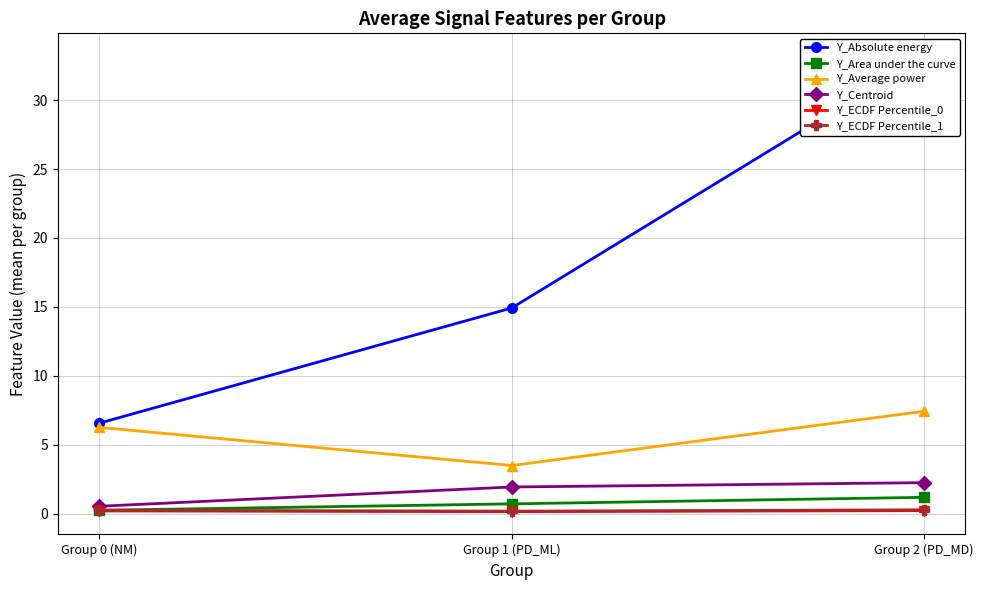

The value of Y_Absolute energy at Group 0 (NM) is 4.0. True or false?

False